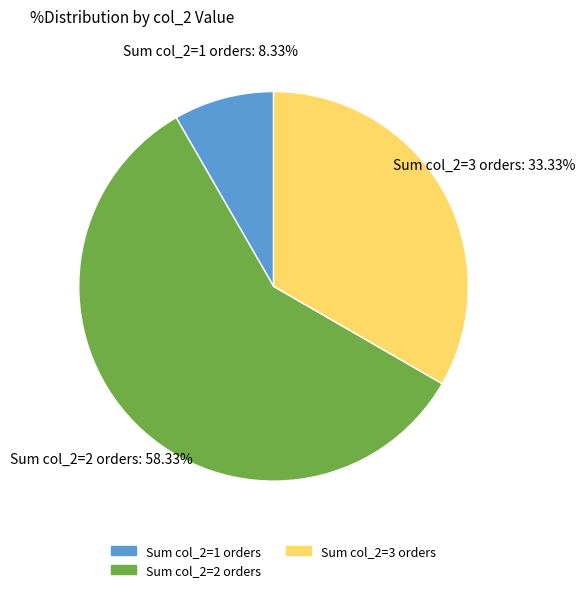

Combined, do Sum col_2=2 orders and Sum col_2=3 orders account for over 50%?

Yes